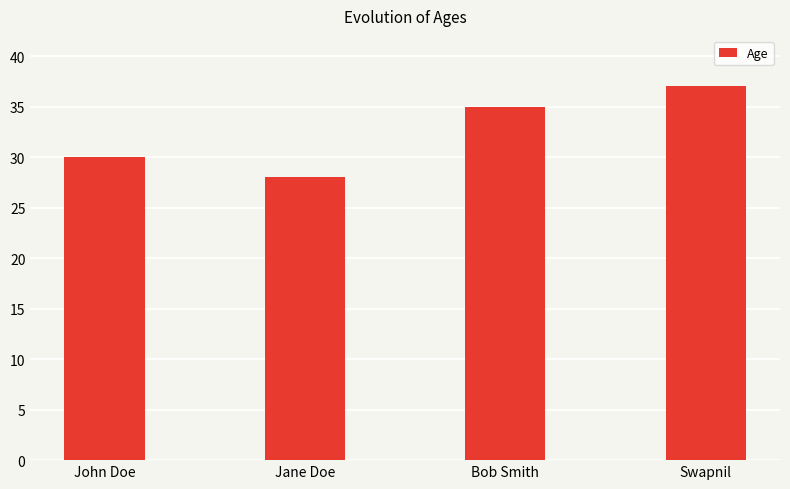

What is the approximate value at Swapnil?

37